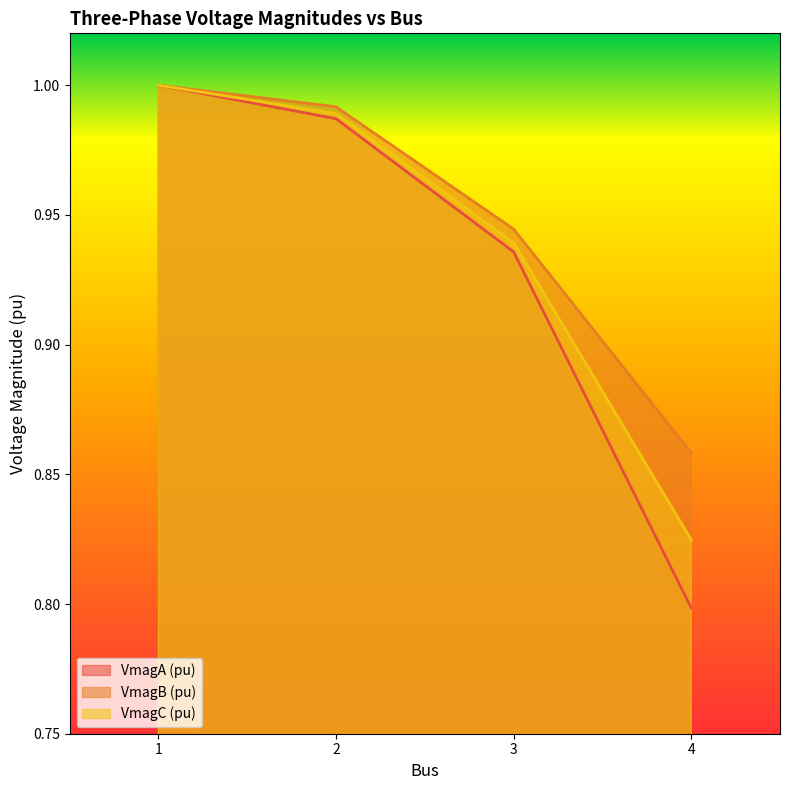

Reading left to right, what are all the values shown in this chart?

VmagA (pu): 1.0	1.0	0.9	0.8
VmagB (pu): 1.0	1.0	0.9	0.9
VmagC (pu): 1.0	1.0	0.9	0.8